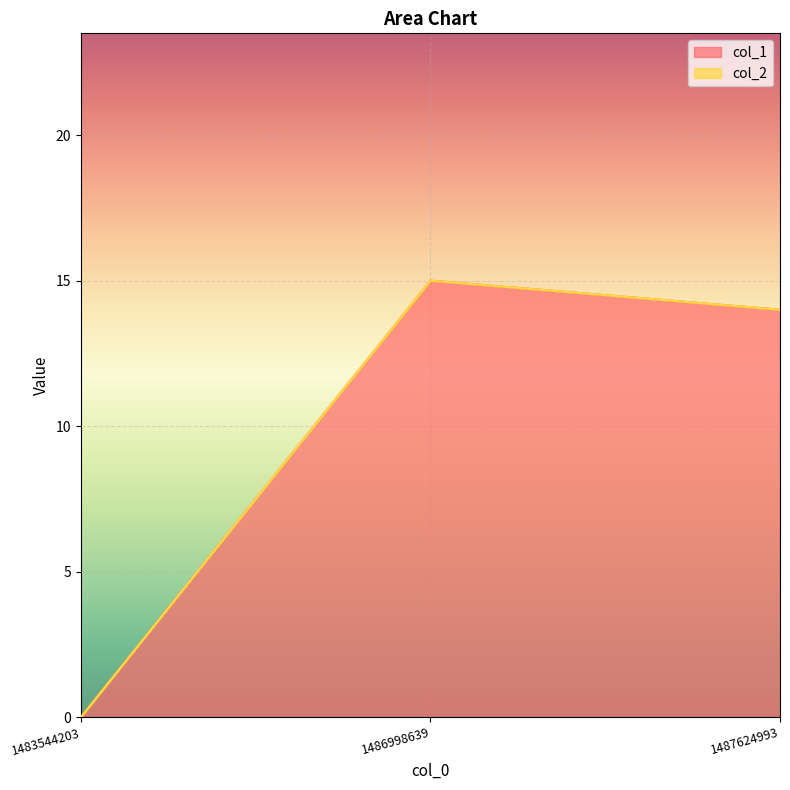

Count the number of categories in the chart.

3